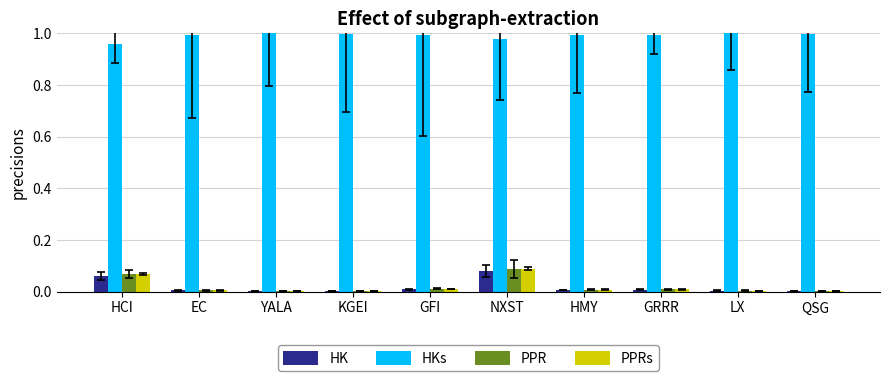

Between YALA and LX, which is larger?

LX